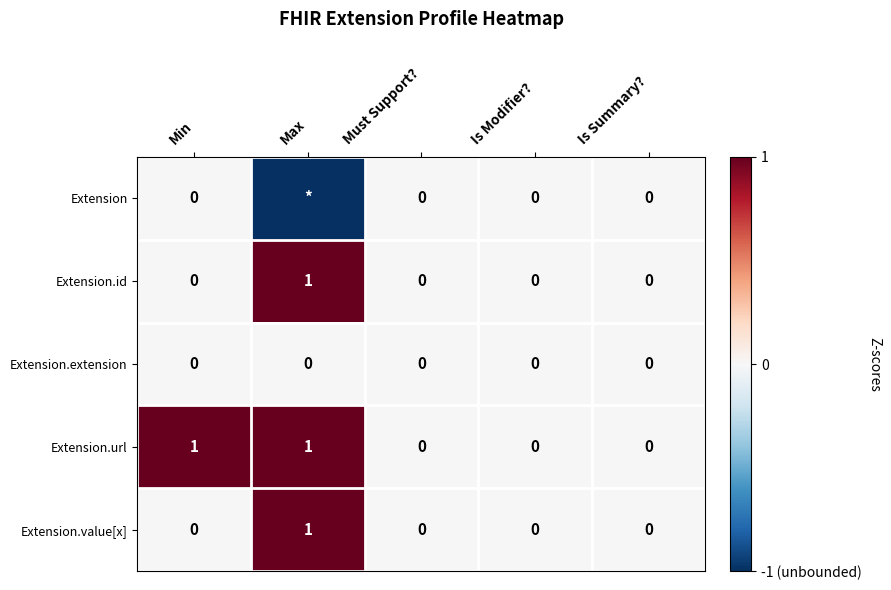

Which category has the highest value in the Extension.value[x] series?

Max